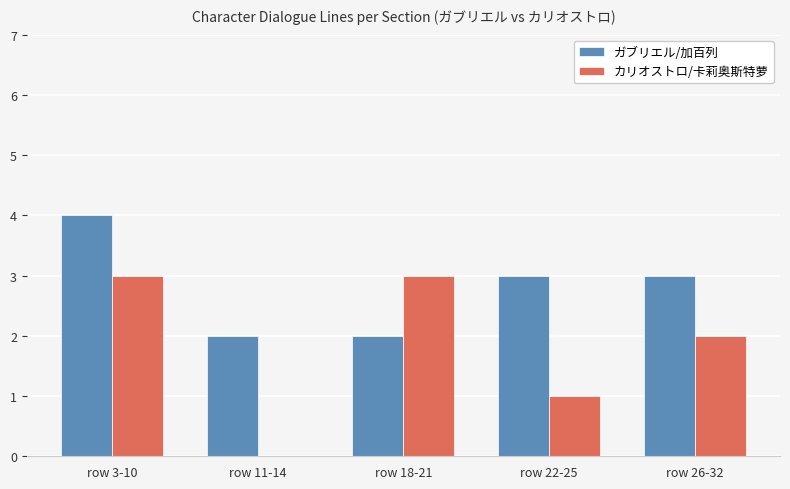

Which series has the largest total across all categories?

ガブリエル/加百列